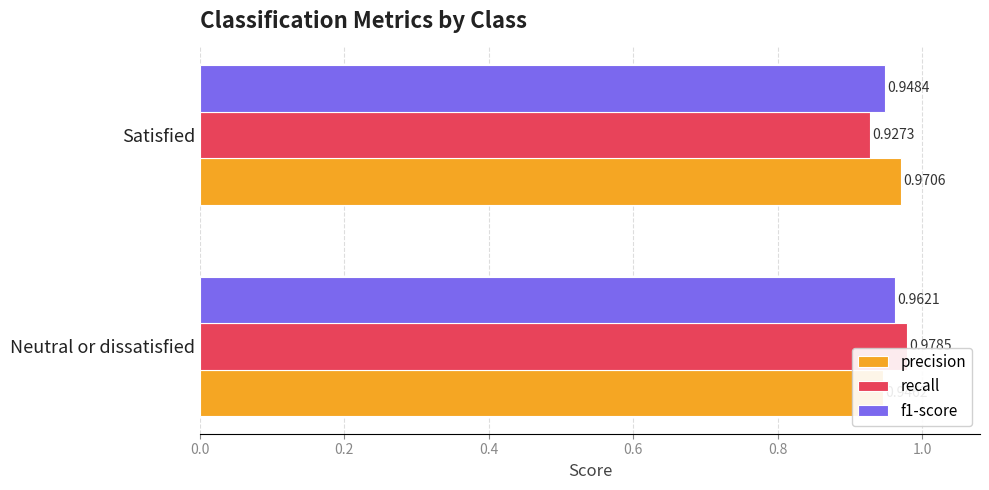

Count the f1-score values in the range 0 to 1.

2